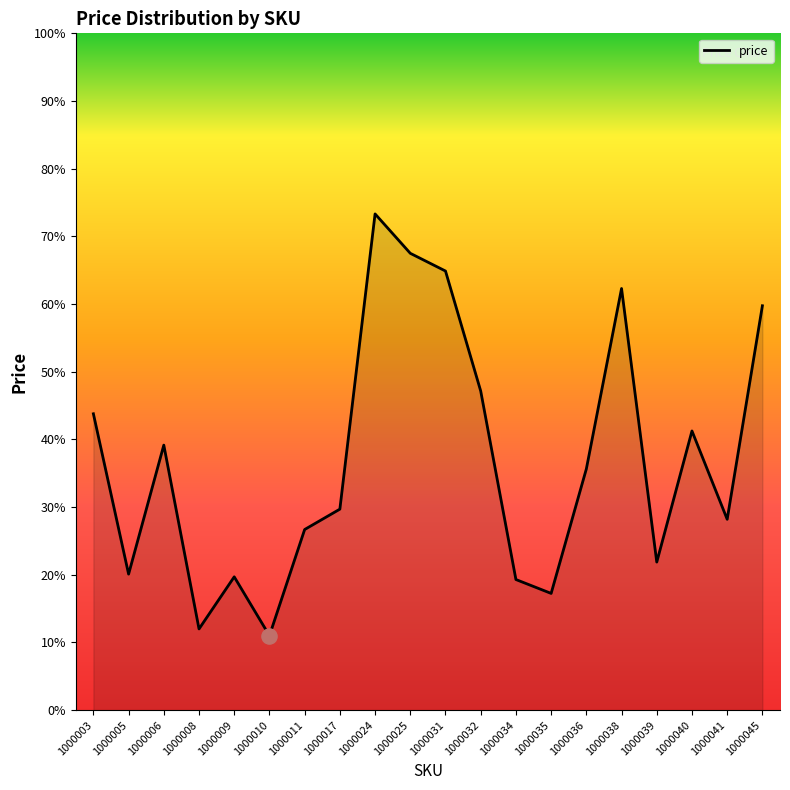

Is this an area chart (filled region under the line)?

Yes